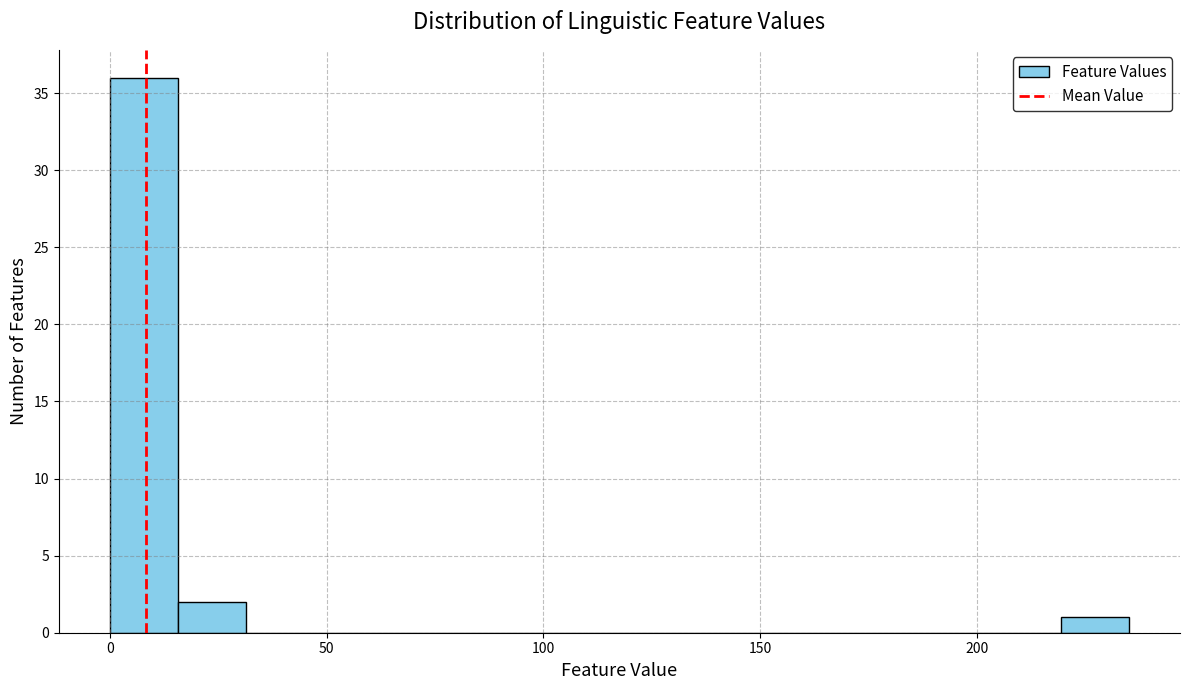

Read against the x-axis, roughly where is the centre of the tallest bar?

10